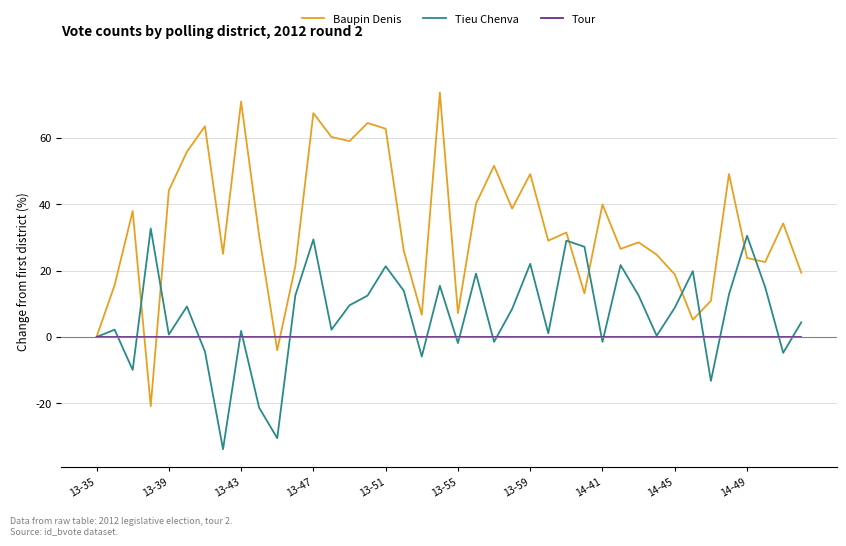

Rank the series by their maximum value, from highest to lowest.

Baupin Denis, Tieu Chenva, Tour